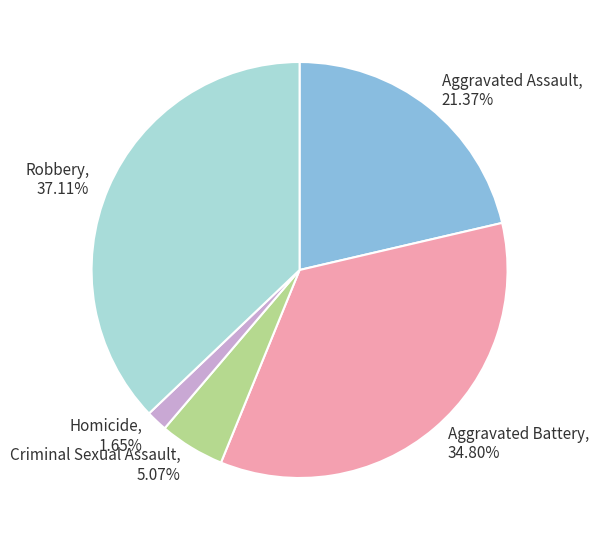

Rank the categories by value from lowest to highest.

Homicide, Criminal Sexual Assault, Aggravated Assault, Aggravated Battery, Robbery